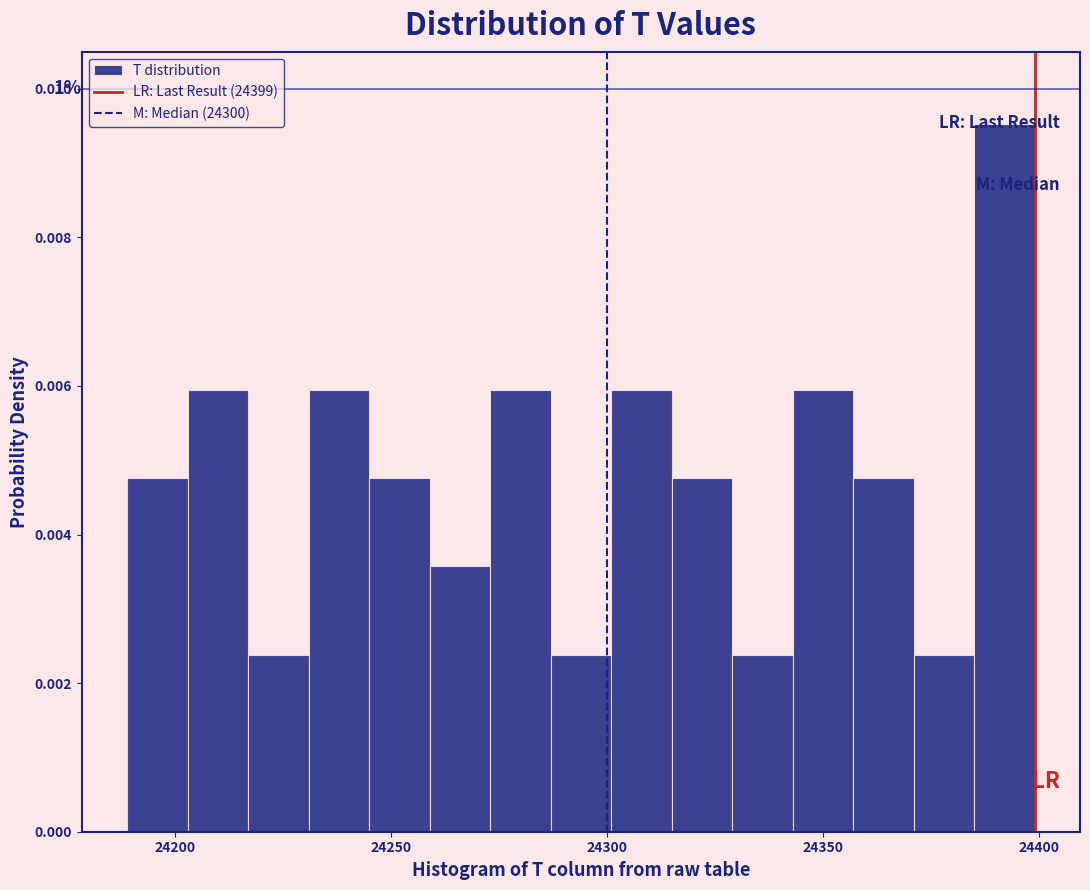

Read against the x-axis, roughly where is the centre of the tallest bar?

24390